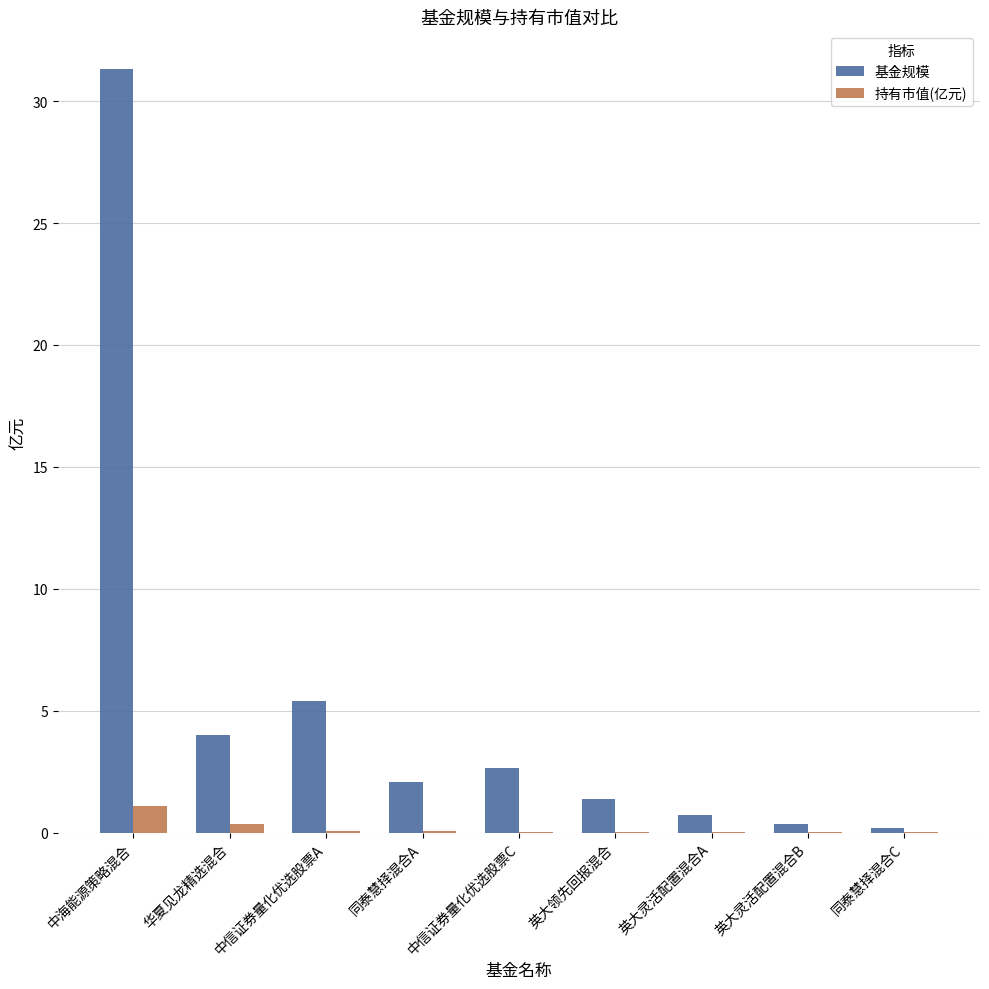

Which category has the highest value across all series?

中海能源策略混合